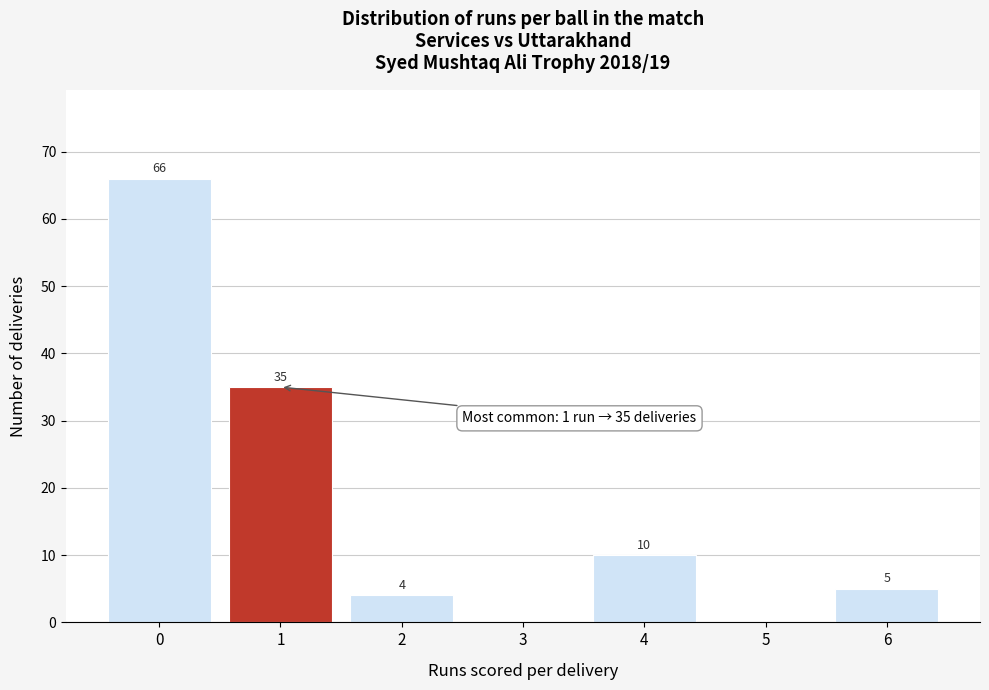

Reading right to left, extract all data points from this chart.

6=5	5=0	4=10	3=0	2=4	1=35	0=66